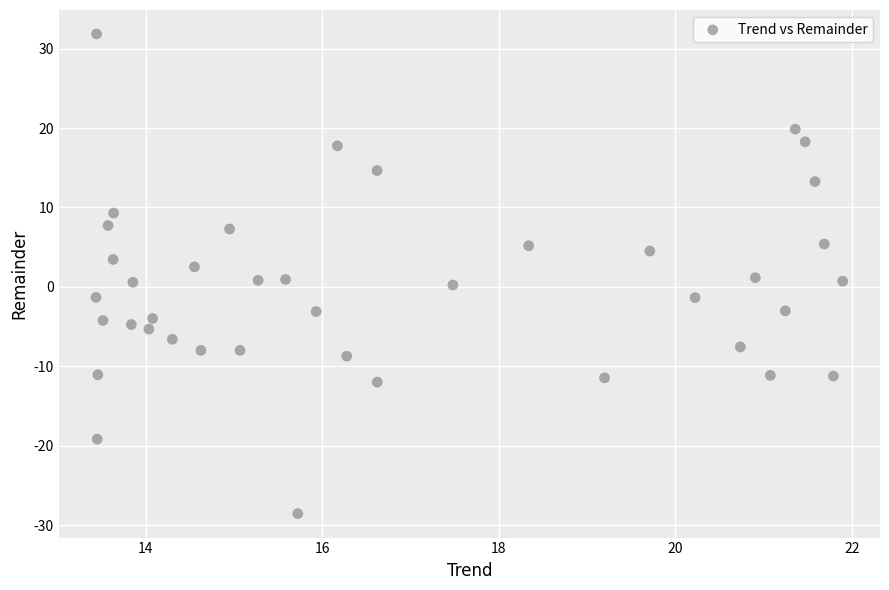

What is the range of X values (max minus min)?

8.5